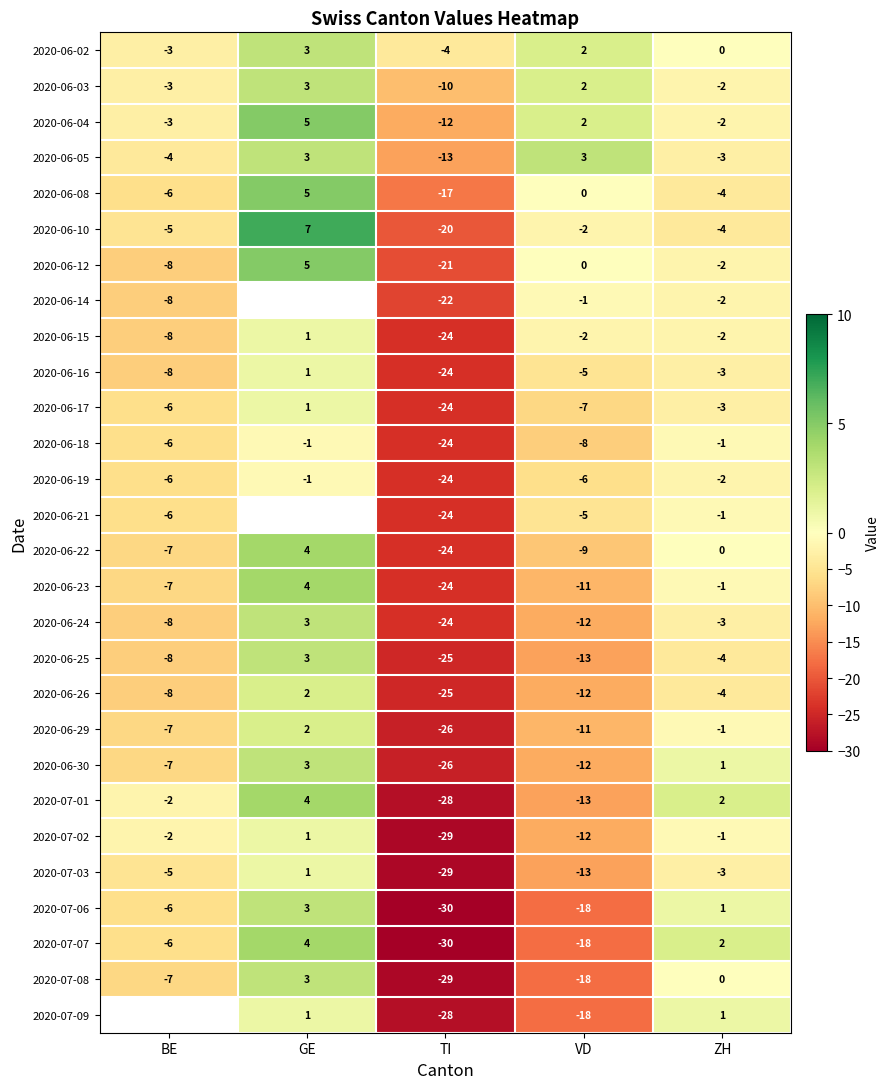

Rank the categories by 2020-07-03 value from highest to lowest.

GE, ZH, BE, VD, TI